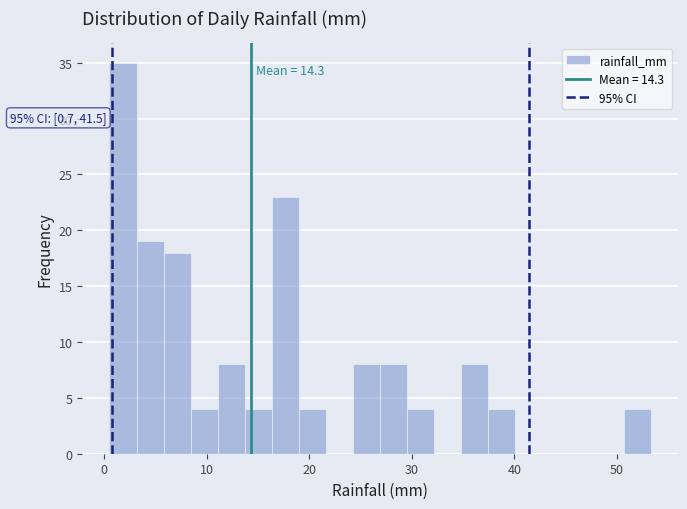

Read against the x-axis, roughly where is the centre of the tallest bar?

2